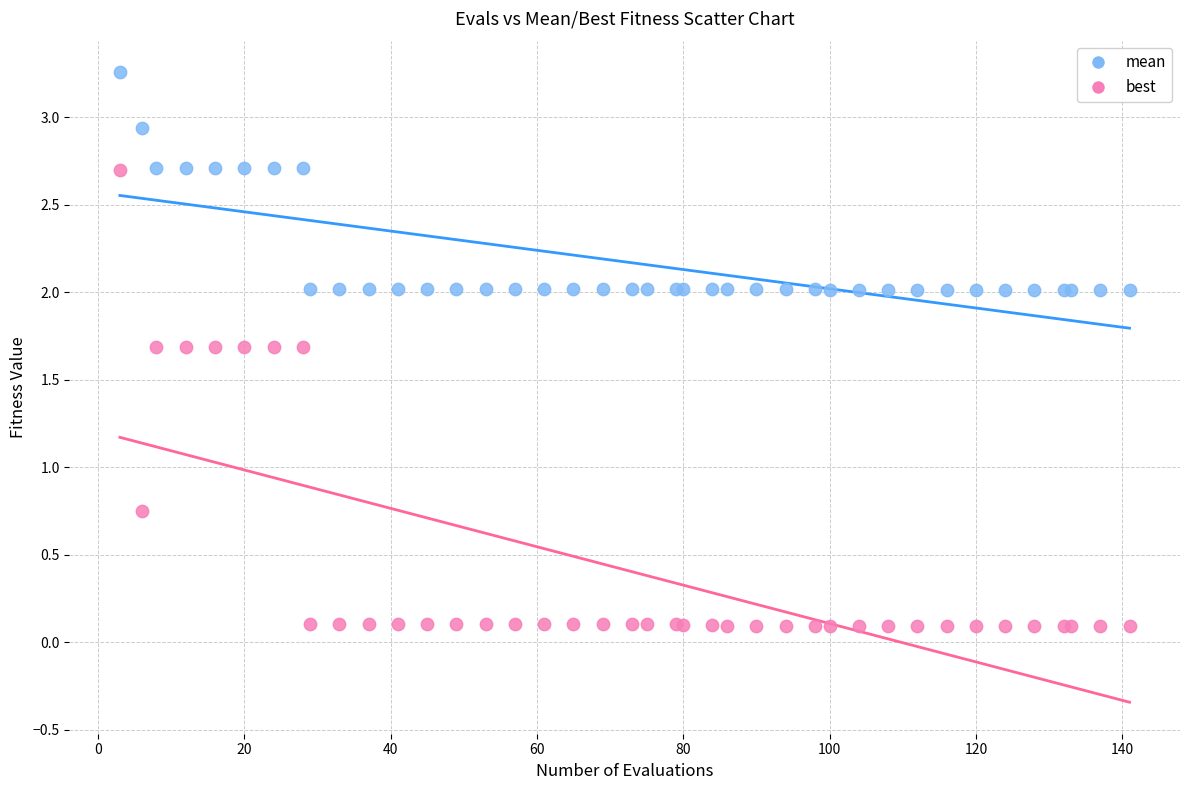

Which series reaches the minimum Y coordinate?

best